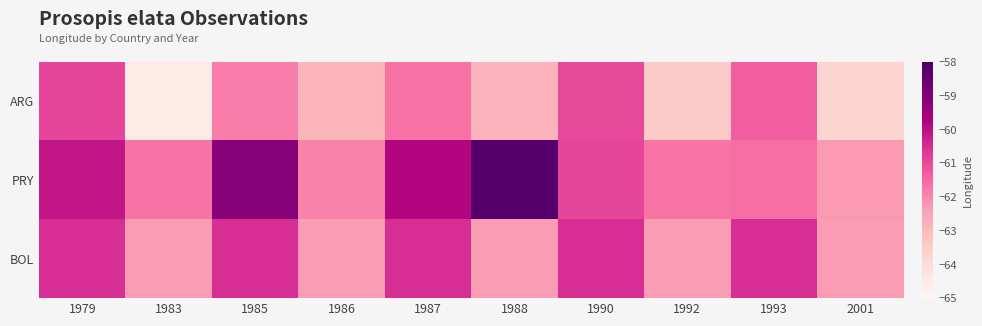

List the series in order of their peak value, highest first.

PRY, BOL, ARG